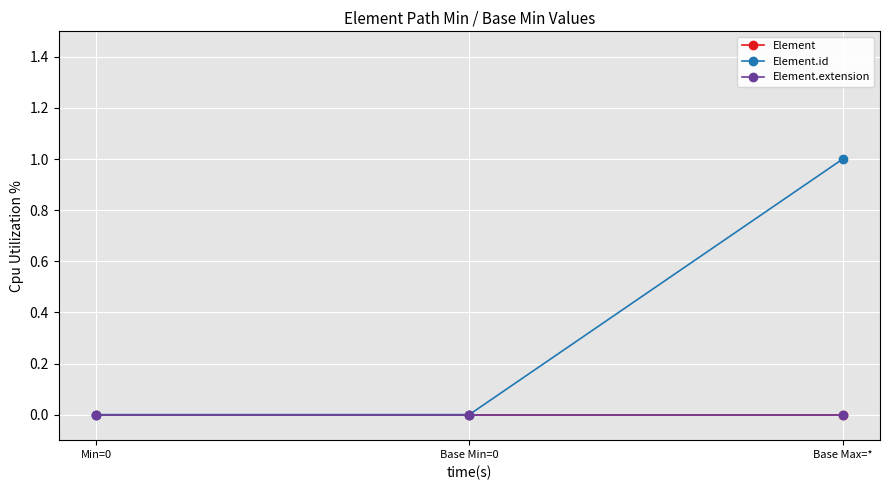

Which series has the largest range (max minus min)?

Element.id